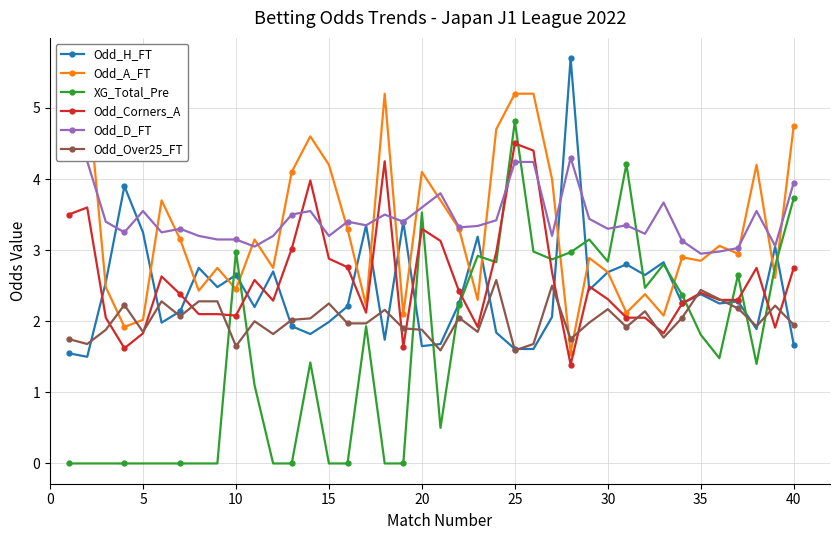

Which series ends up on top after the final intersection of XG_Total_Pre and Odd_H_FT?

XG_Total_Pre